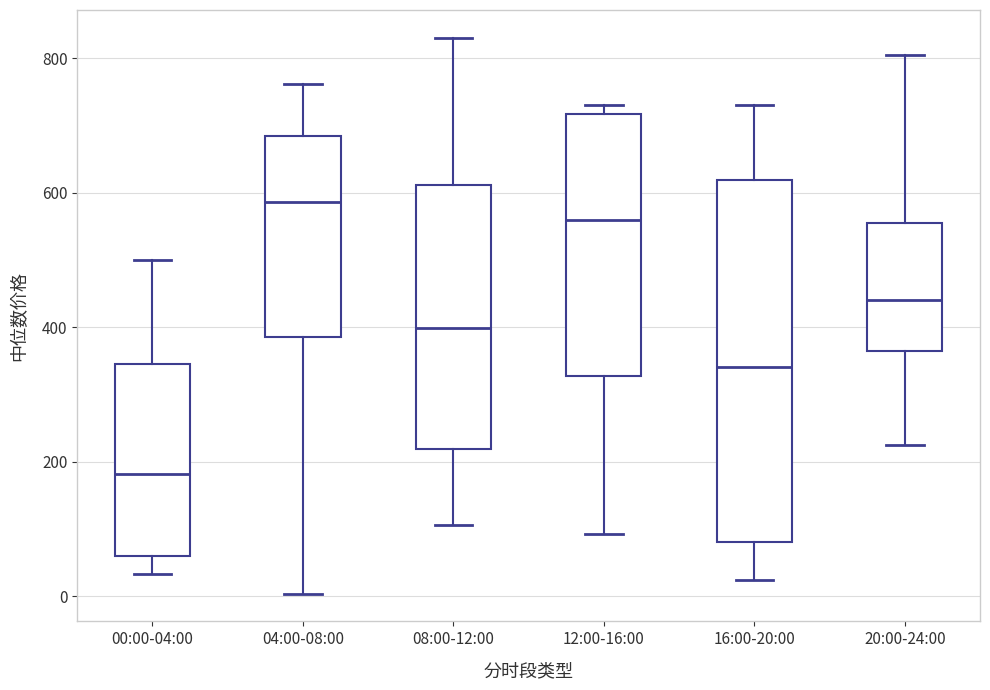

Where does the median line of the box for 00:00-04:00 sit on the y-axis? The values are not printed on the chart, so give them approximately, as read against the axis.

180